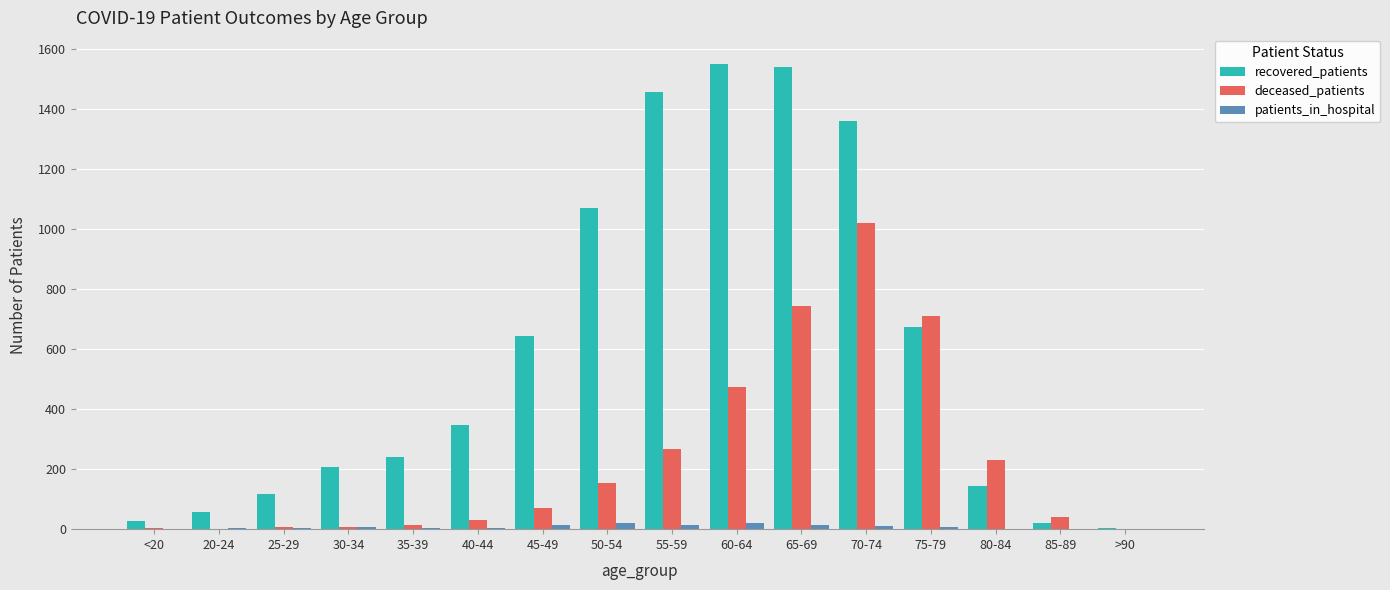

Is it true that deceased_patients equals 152 at 55-59?

False